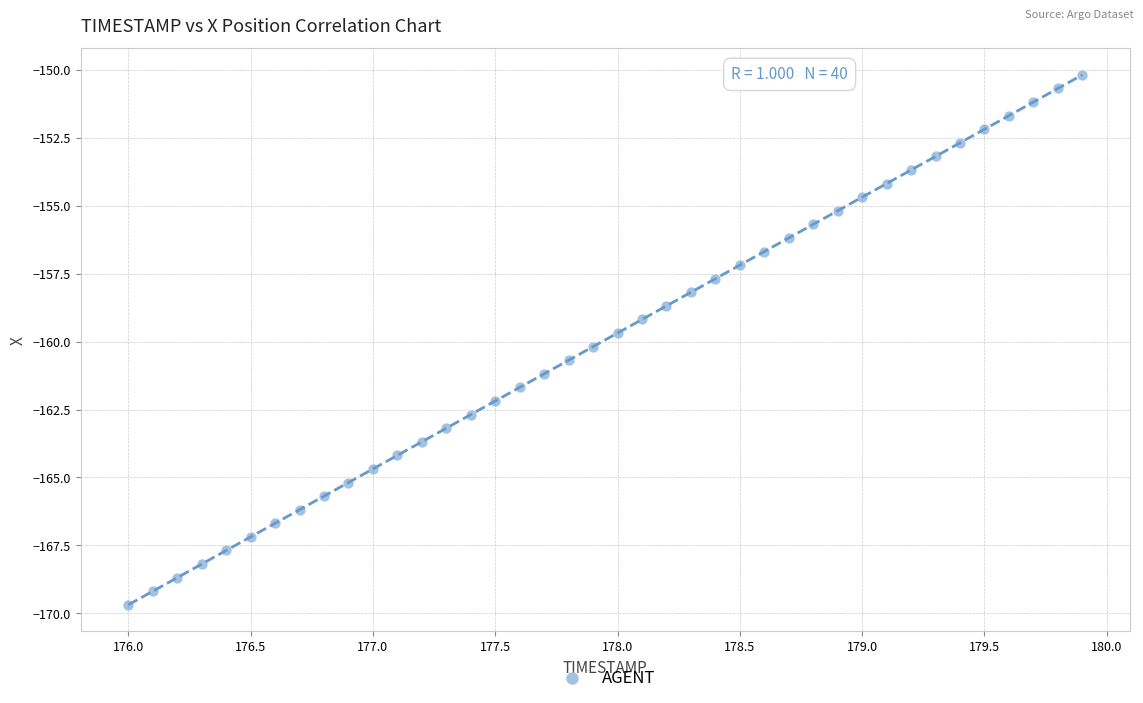

What is the range of X values (max minus min)?

3.9